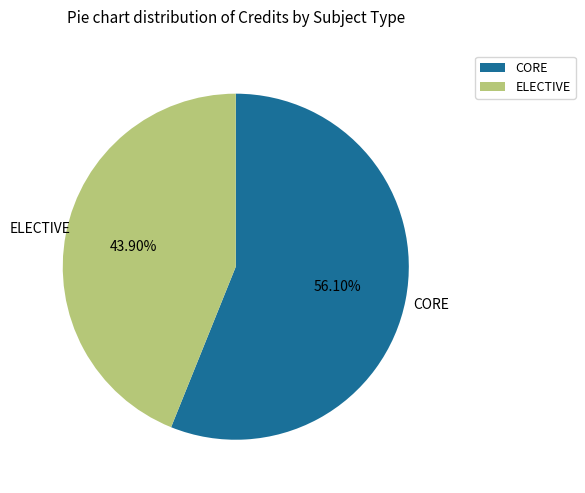

Is there any slice that represents more than half of the pie?

Yes